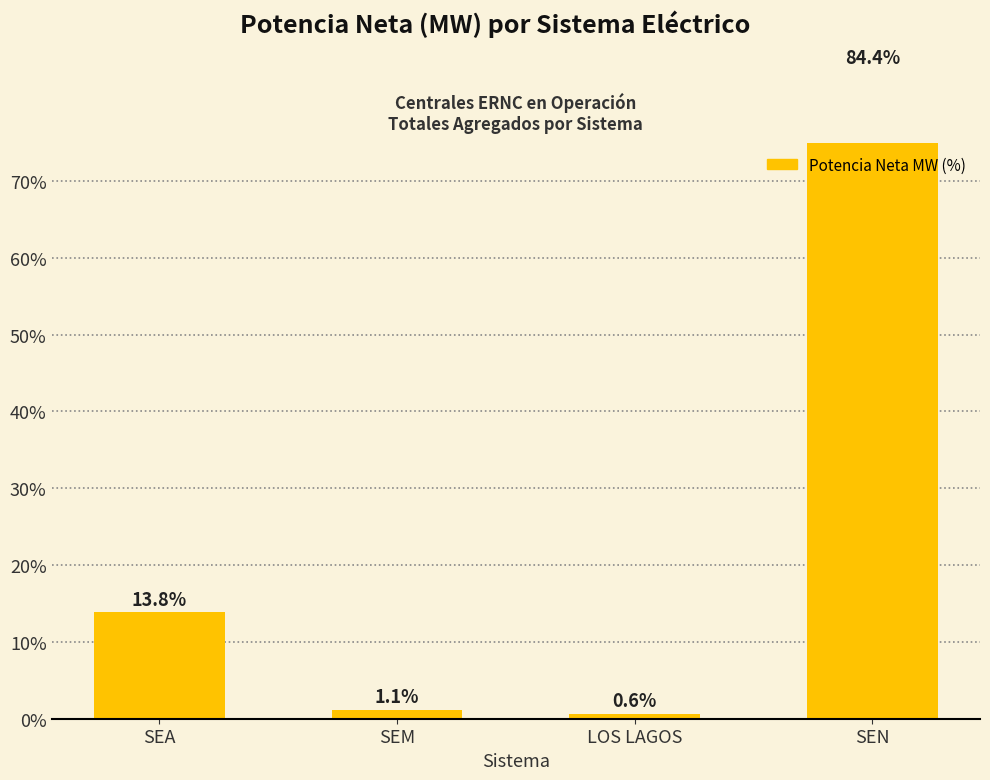

What is the label of the 2nd bar from the left?

SEM